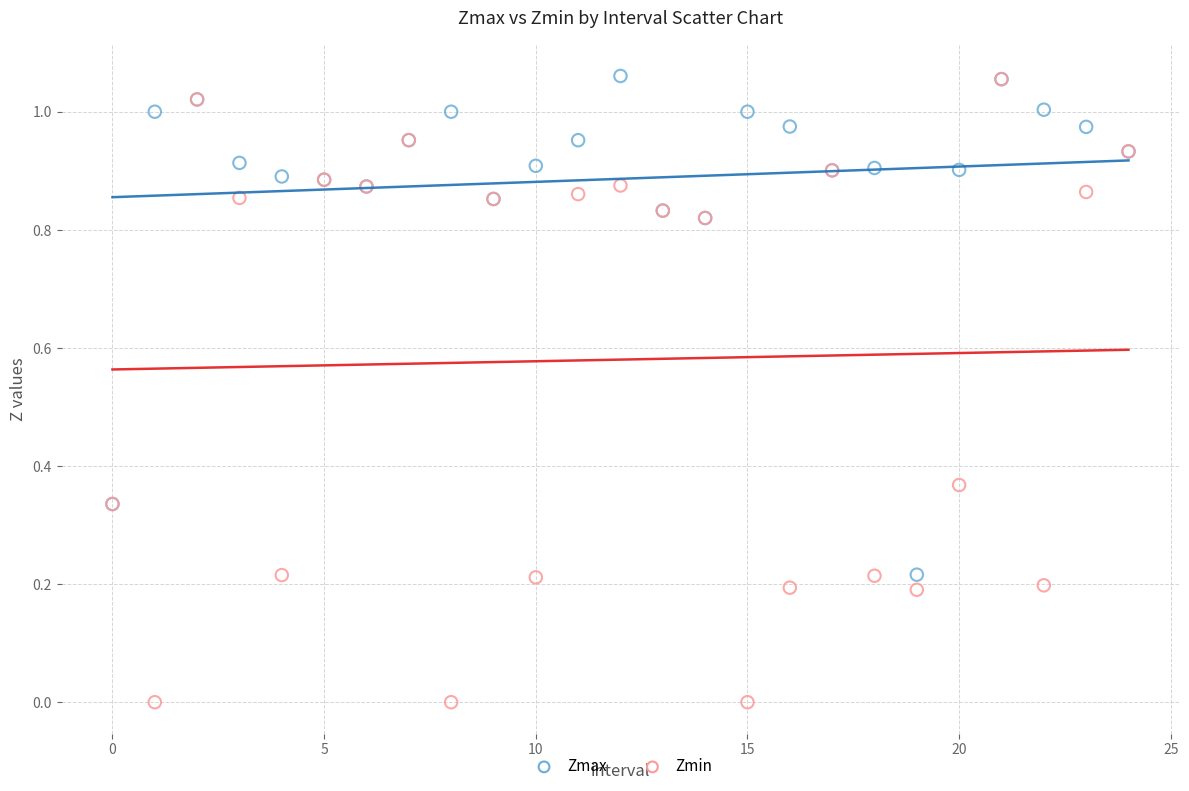

What are all the series names shown in the legend?

Zmax, Zmin